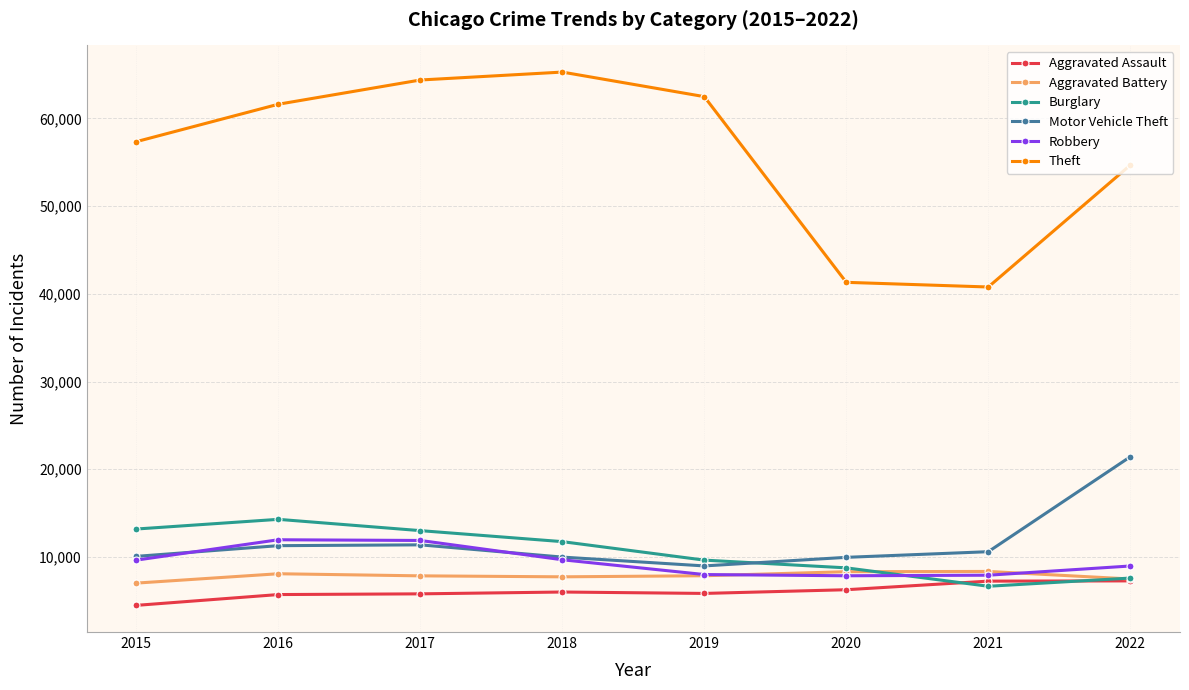

Does the chart have visible grid lines?

Yes